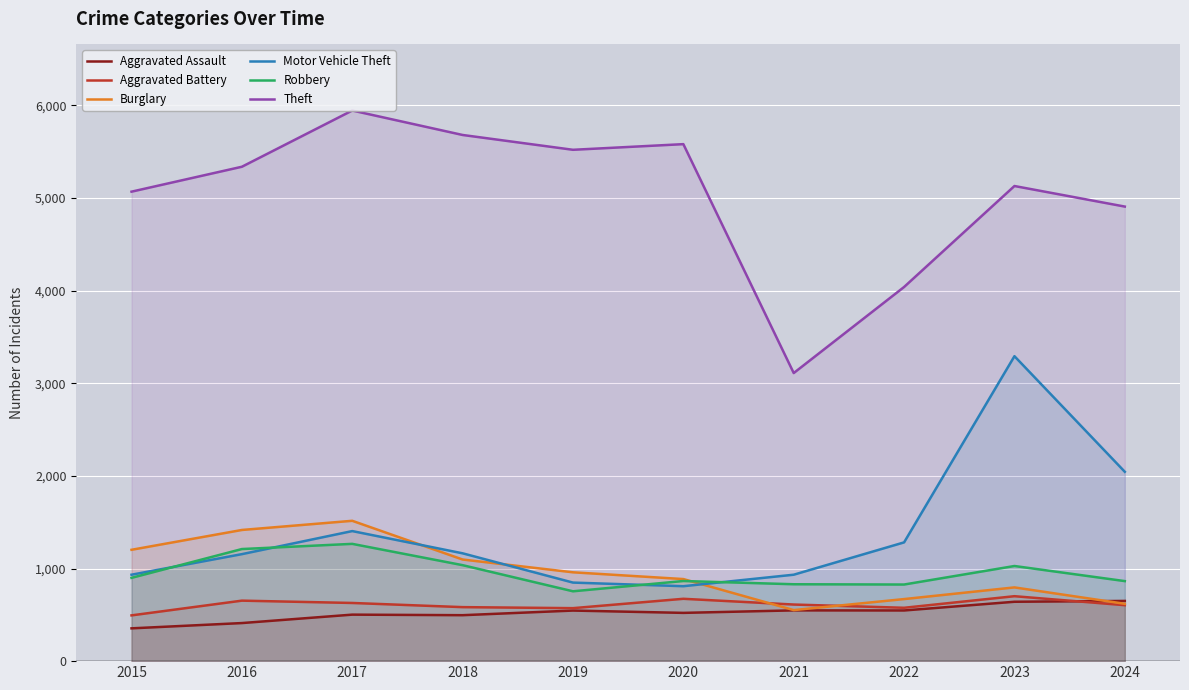

What is the sum of all Aggravated Assault values?

5216